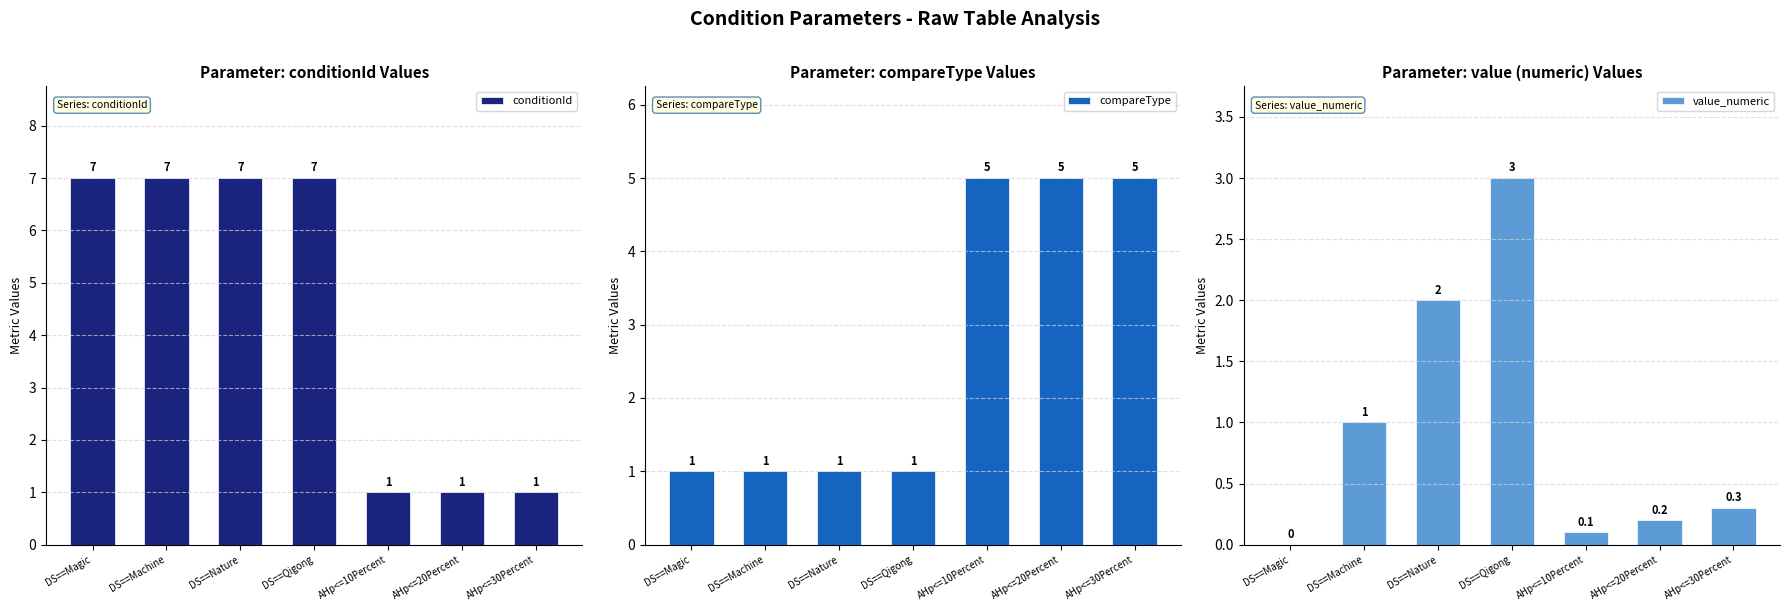

Reading right to left, list all the values displayed in this chart.

conditionId: 1.0	1.0	1.0	7.0	7.0	7.0	7.0
compareType: 5.0	5.0	5.0	1.0	1.0	1.0	1.0
value_numeric: 0.3	0.2	0.1	3.0	2.0	1.0	0.0